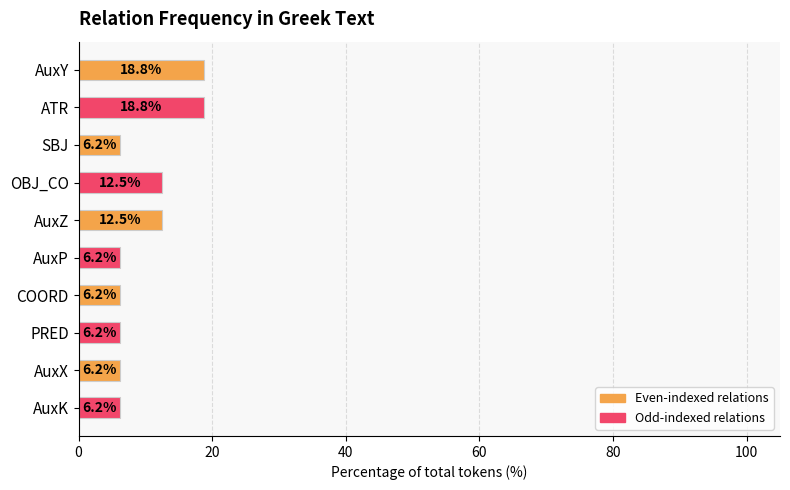

What is the greatest value displayed?

18.8